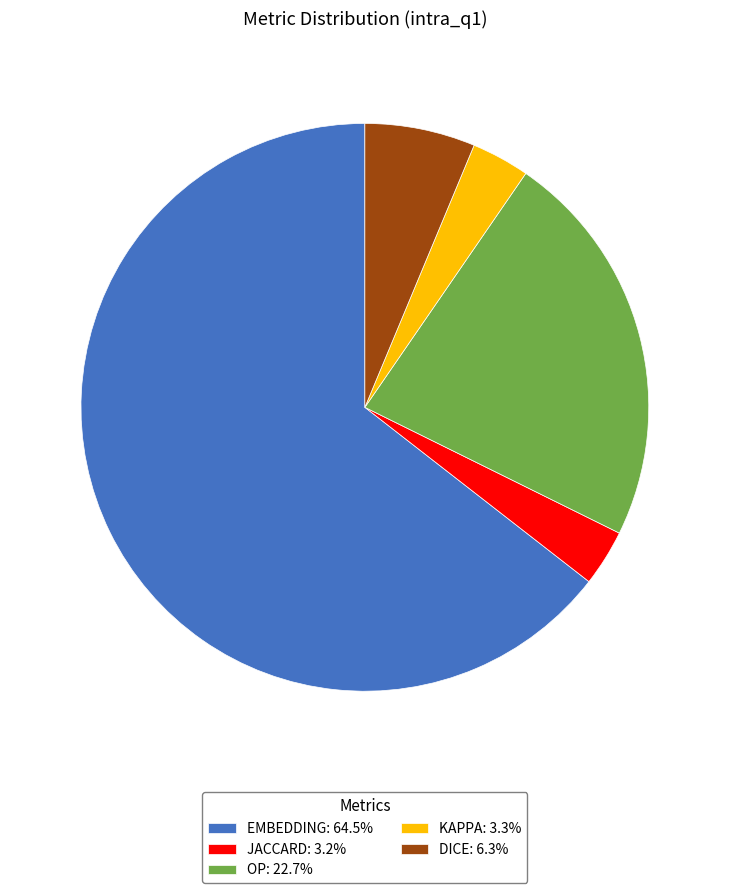

Does KAPPA: 3.3% account for over 50% of the chart?

No